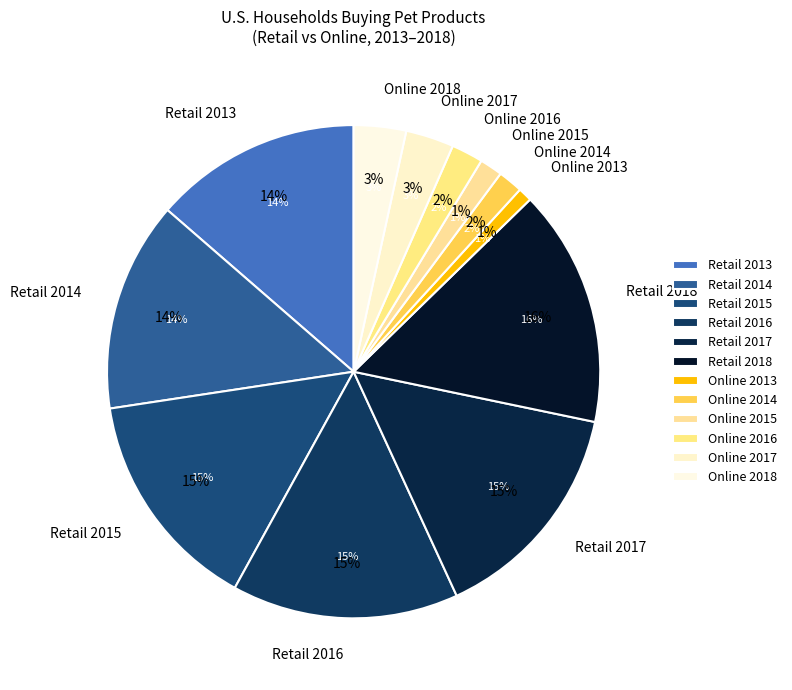

What percentage is the Retail 2018 slice, to the nearest percent?

16%